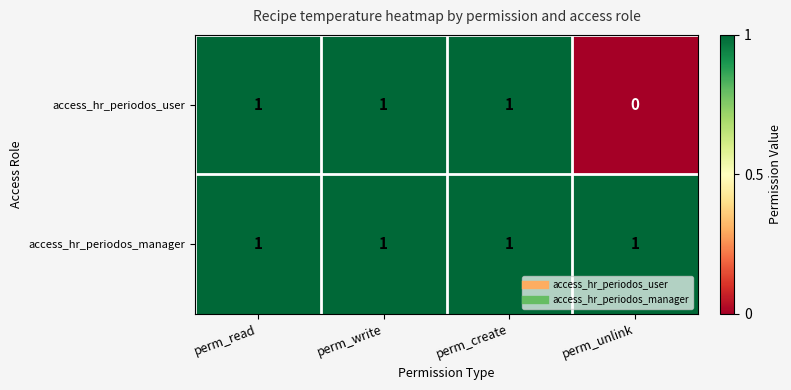

Is it true that access_hr_periodos_user equals 0 at perm_write?

False